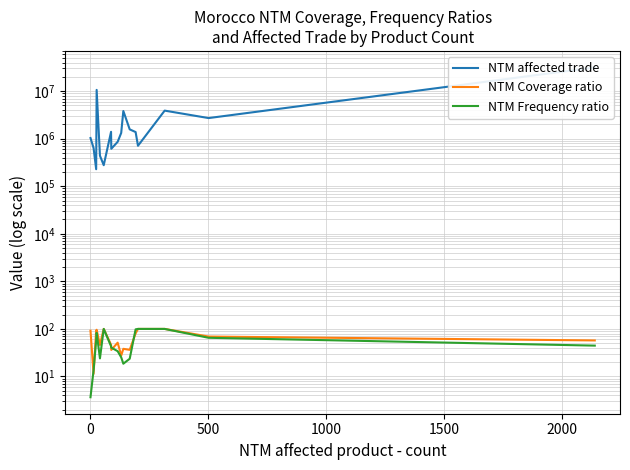

Reading right to left, transcribe all the data shown in this chart.

NTM affected trade: 31530730.8	2714552.4	3894712.1	709941.2	1379392.6	1570577.5	3824938.1	1324646.8	860356.8	613471.7	1395158.4	277027.0	439082.0	10628931.6	228037.3	636980.1	1032925.1
NTM Coverage ratio: 57.2	69.1	100.0	100.0	80.4	36.3	38.1	27.5	51.4	36.1	46.4	100.0	45.9	96.0	93.1	11.4	91.7
NTM Frequency ratio: 44.5	65.1	100.0	100.0	98.0	23.6	18.6	25.3	34.0	40.4	43.3	100.0	24.0	82.9	57.5	13.6	3.7